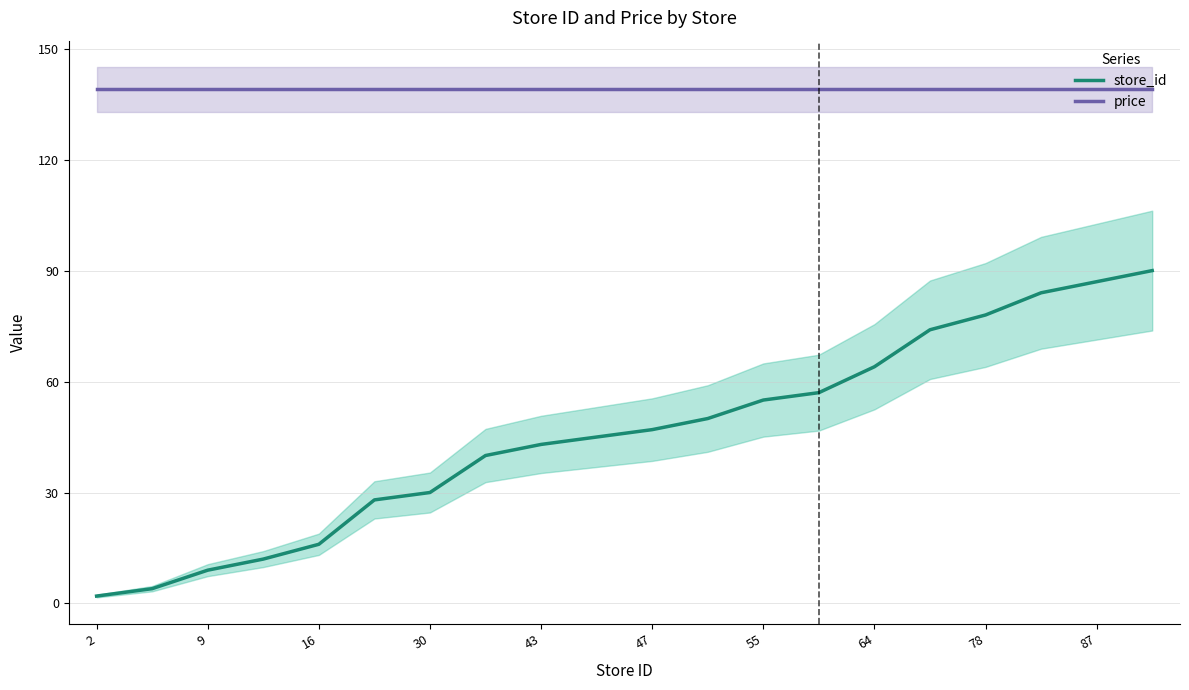

Which series has the widest spread of values?

store_id